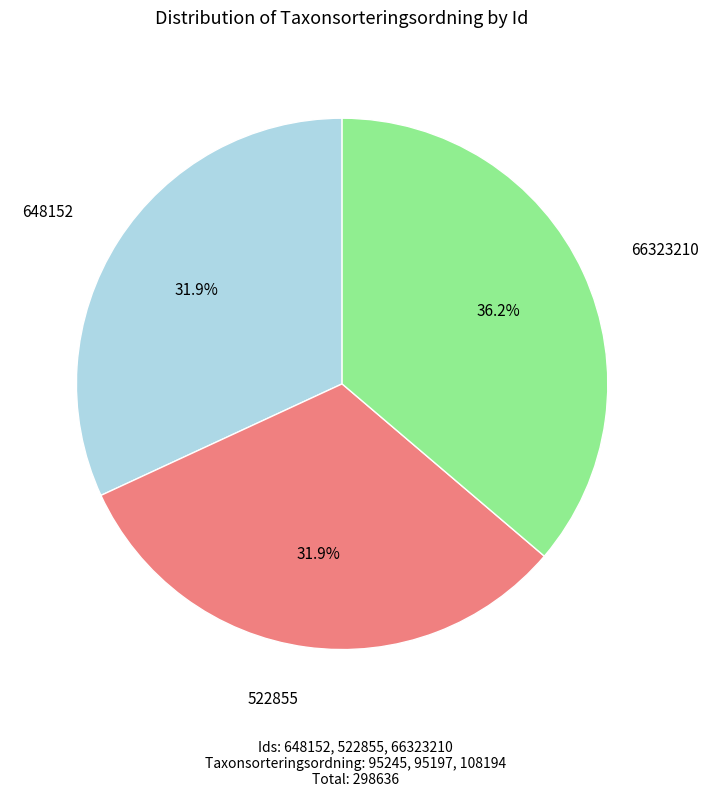

Which slice is the largest?

66323210